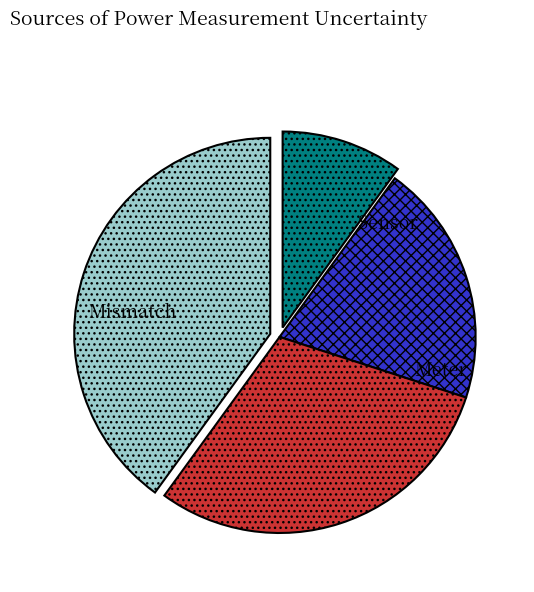

Is there any slice that represents more than half of the pie?

No